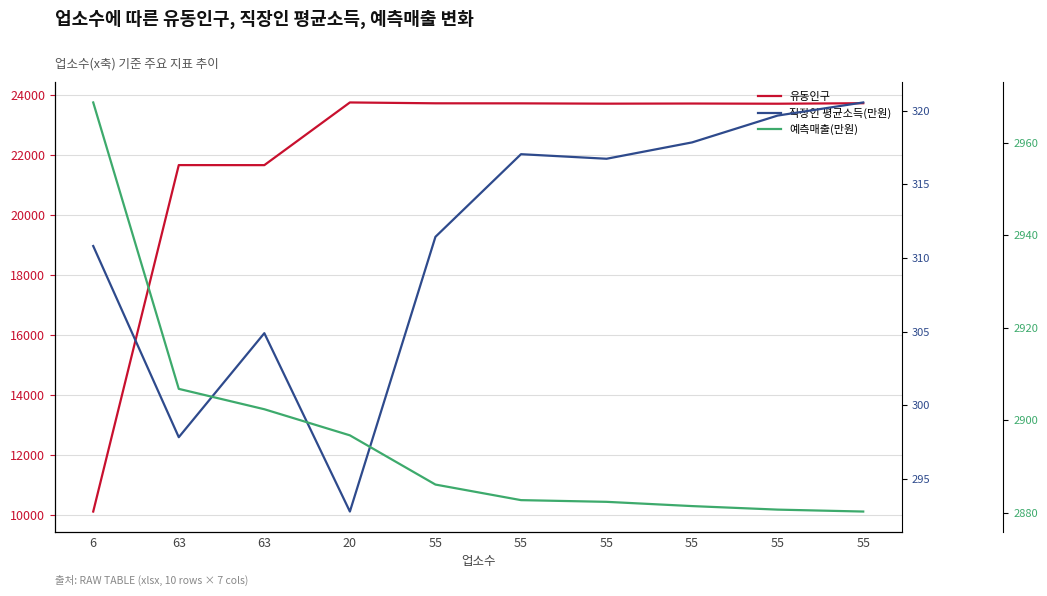

What is the value of the 예측매출(만원) point at the 7th from the left?

2886.0